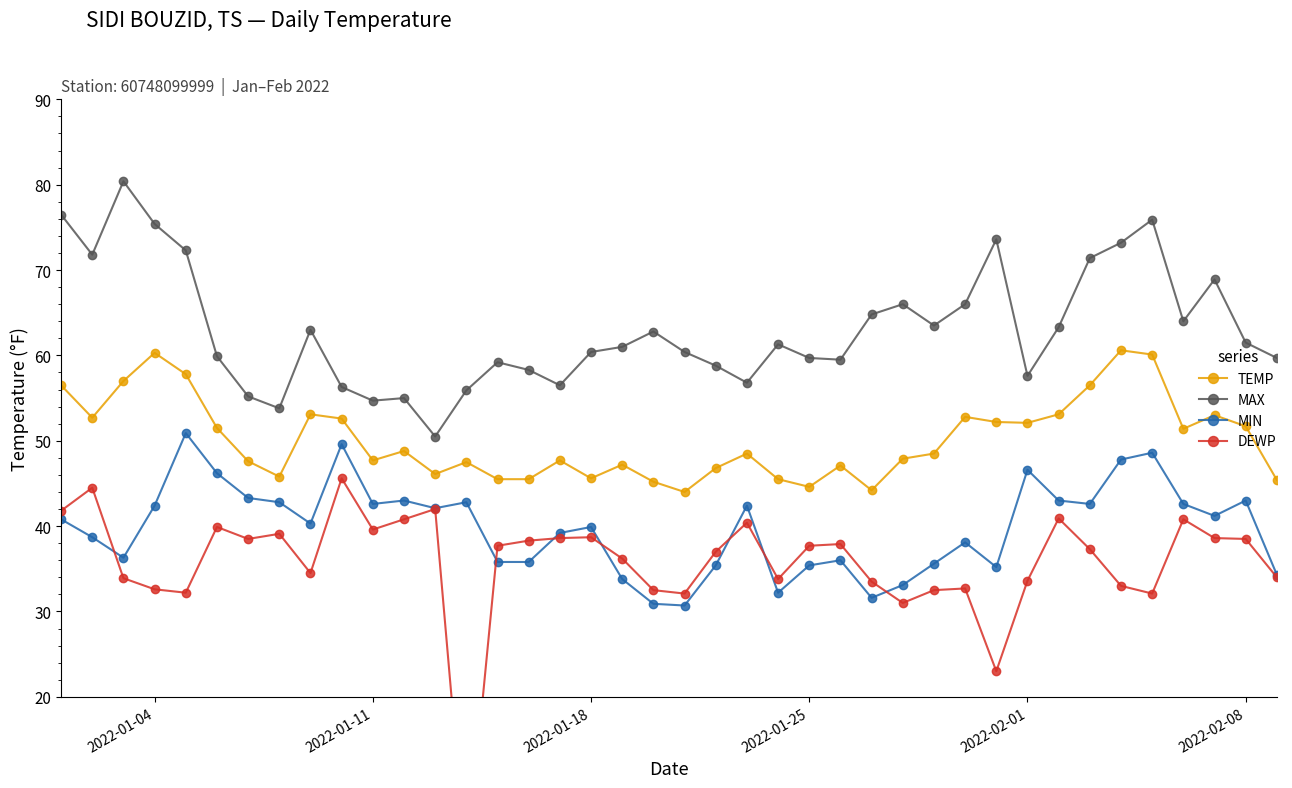

The value of TEMP at 2022-01-04 is 26.9. True or false?

False